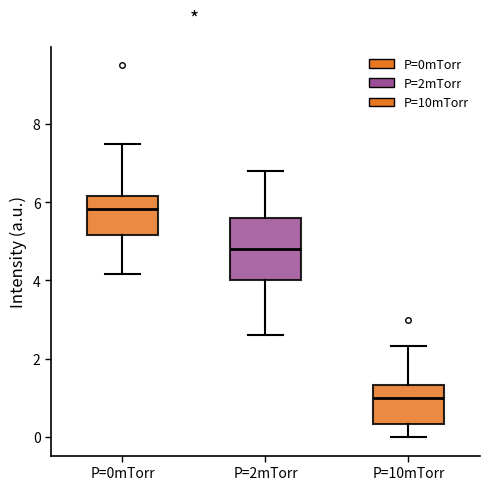

Which box's median line is the lowest?

P=10mTorr